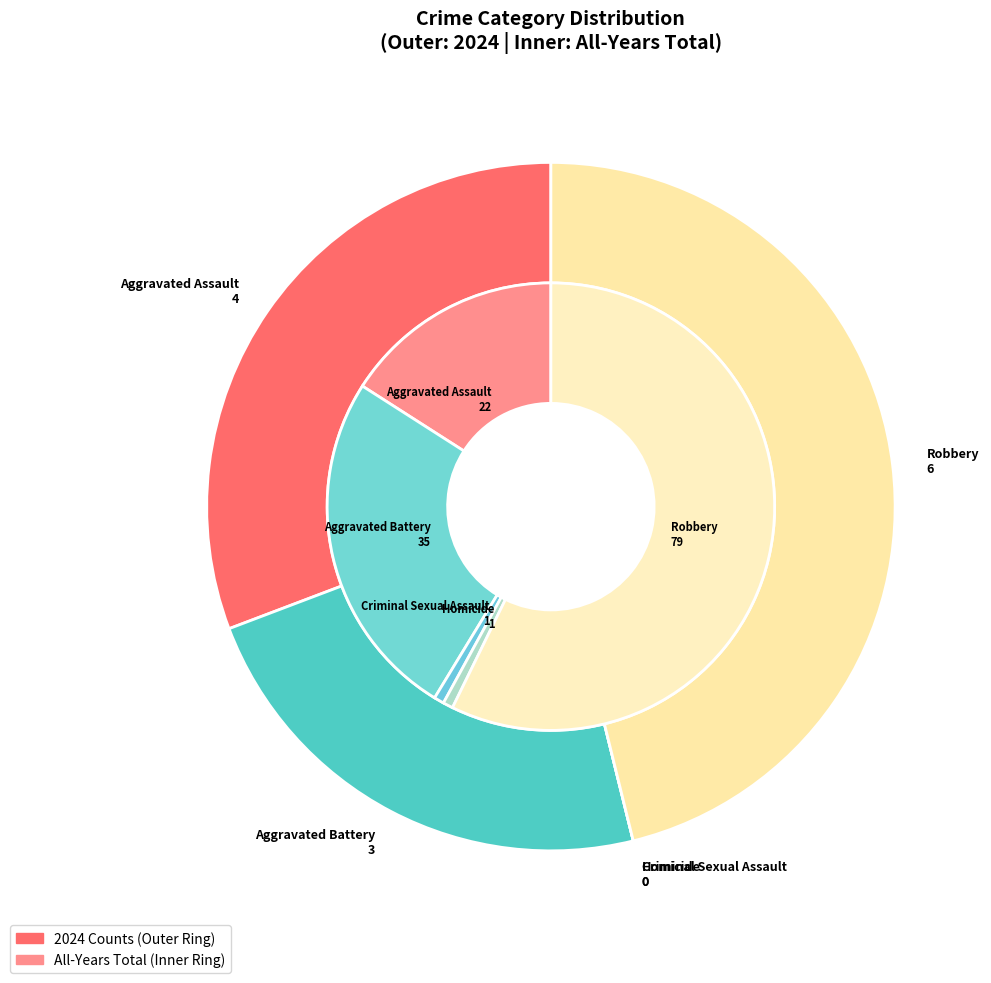

Is values_2024 the majority of the pie?

No